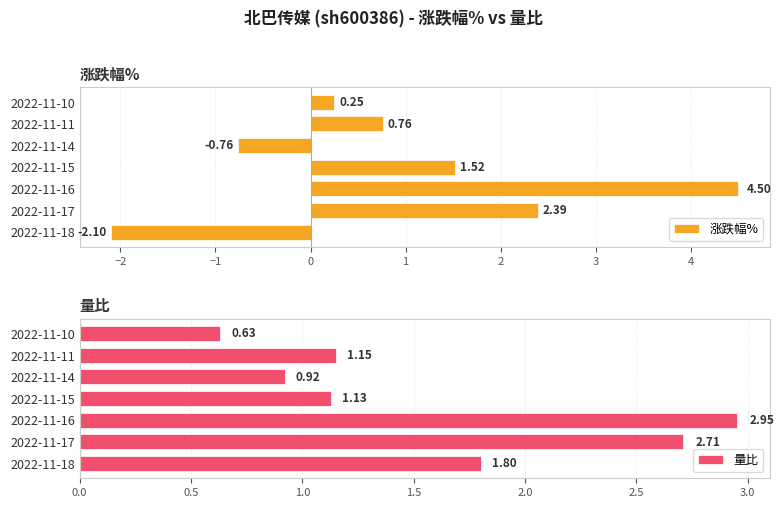

How many bars are there in total?

14